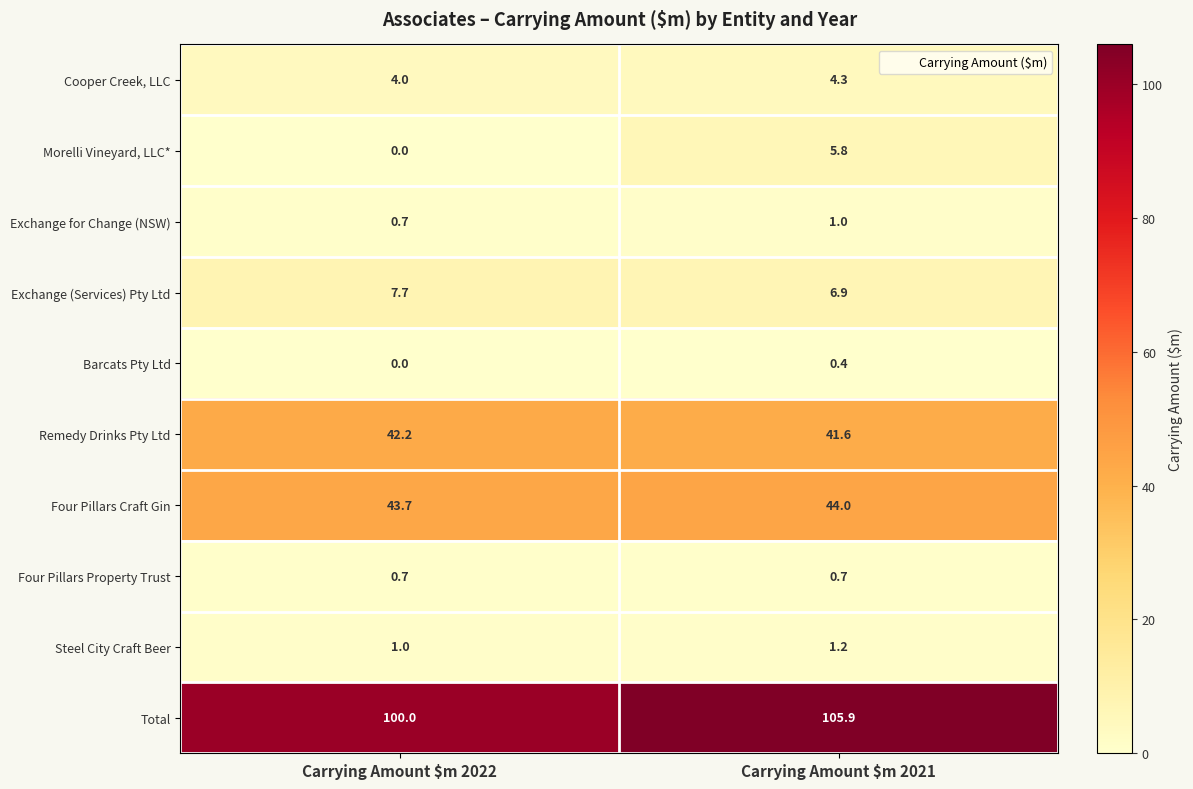

The value of Barcats Pty Ltd at Carrying Amount $m 2022 is 0.0. True or false?

True